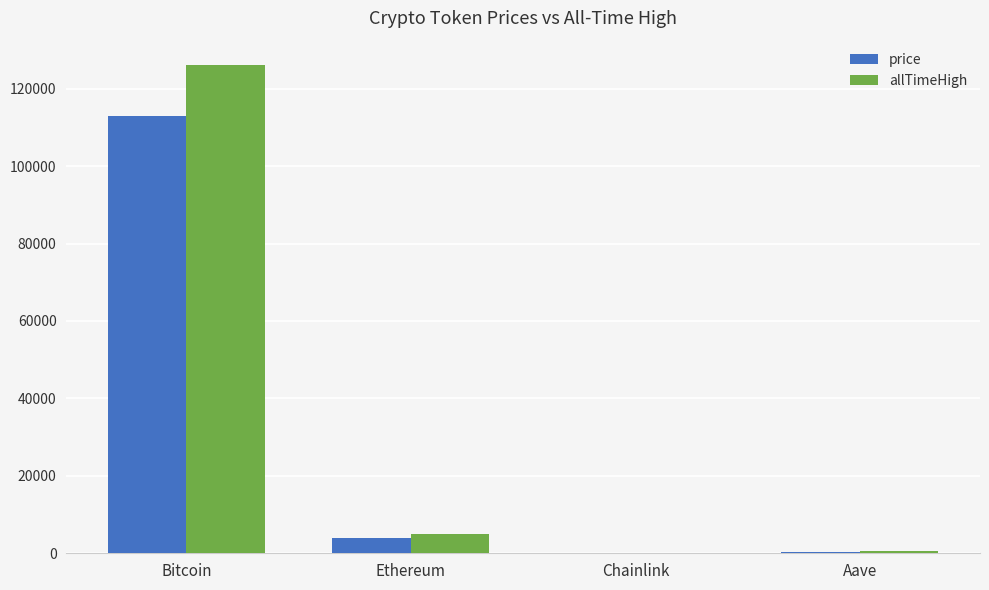

At which category is the sum across all series the highest?

Bitcoin